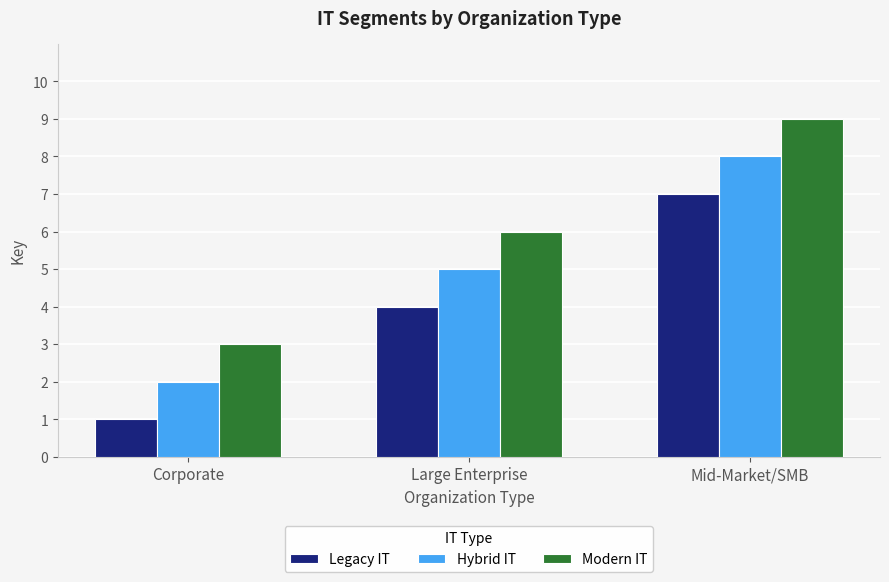

The Modern IT series shows 12 at Mid-Market/SMB. True or false?

False